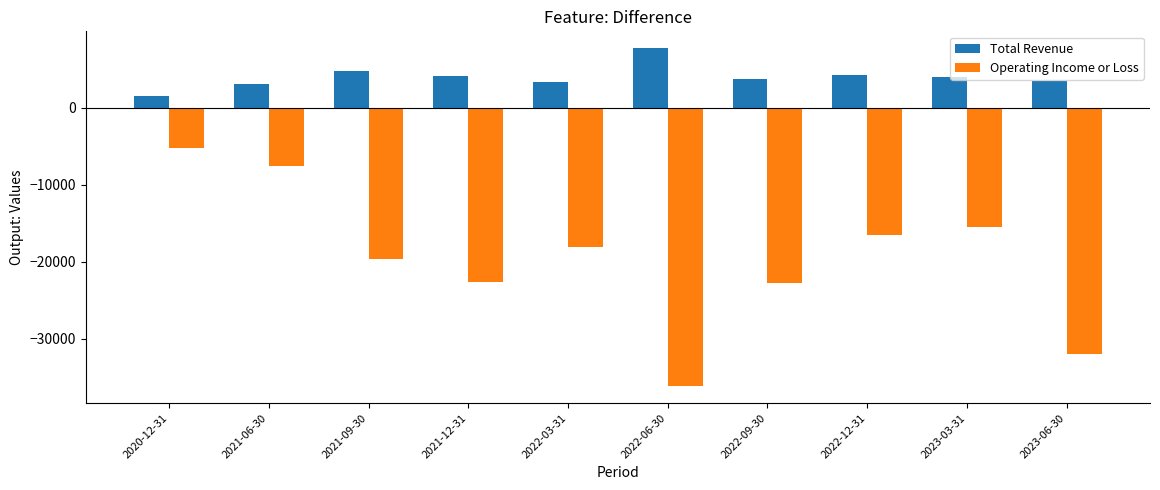

Which series has the largest range (max minus min)?

Operating Income or Loss